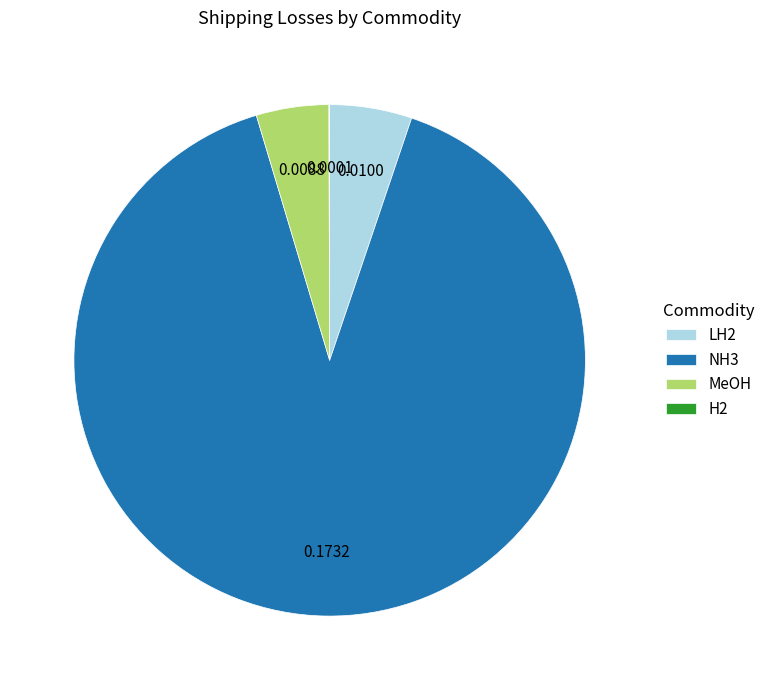

Does NH3 account for over 50% of the chart?

Yes